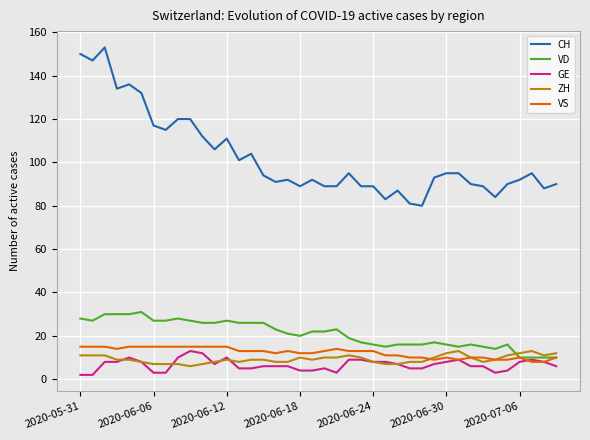

Which series has the widest spread of values?

CH